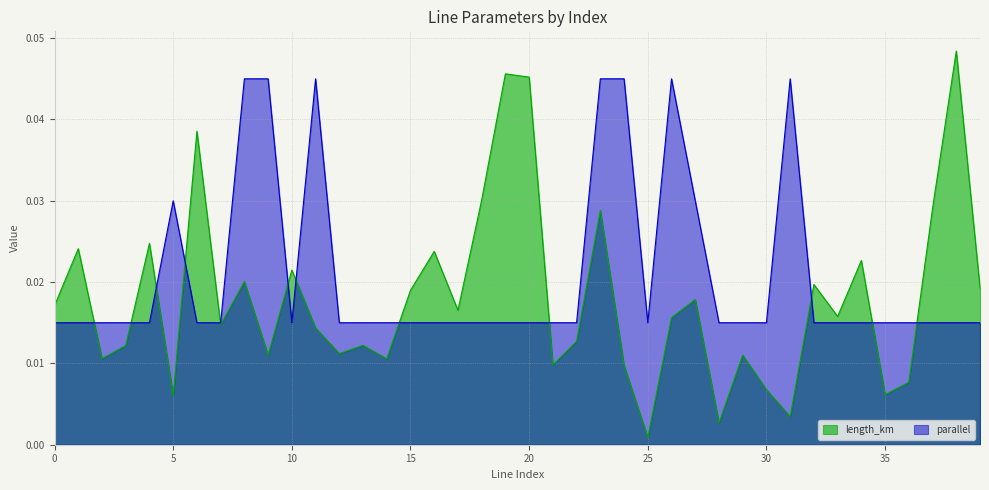

Where is the first local maximum for length_km?

1